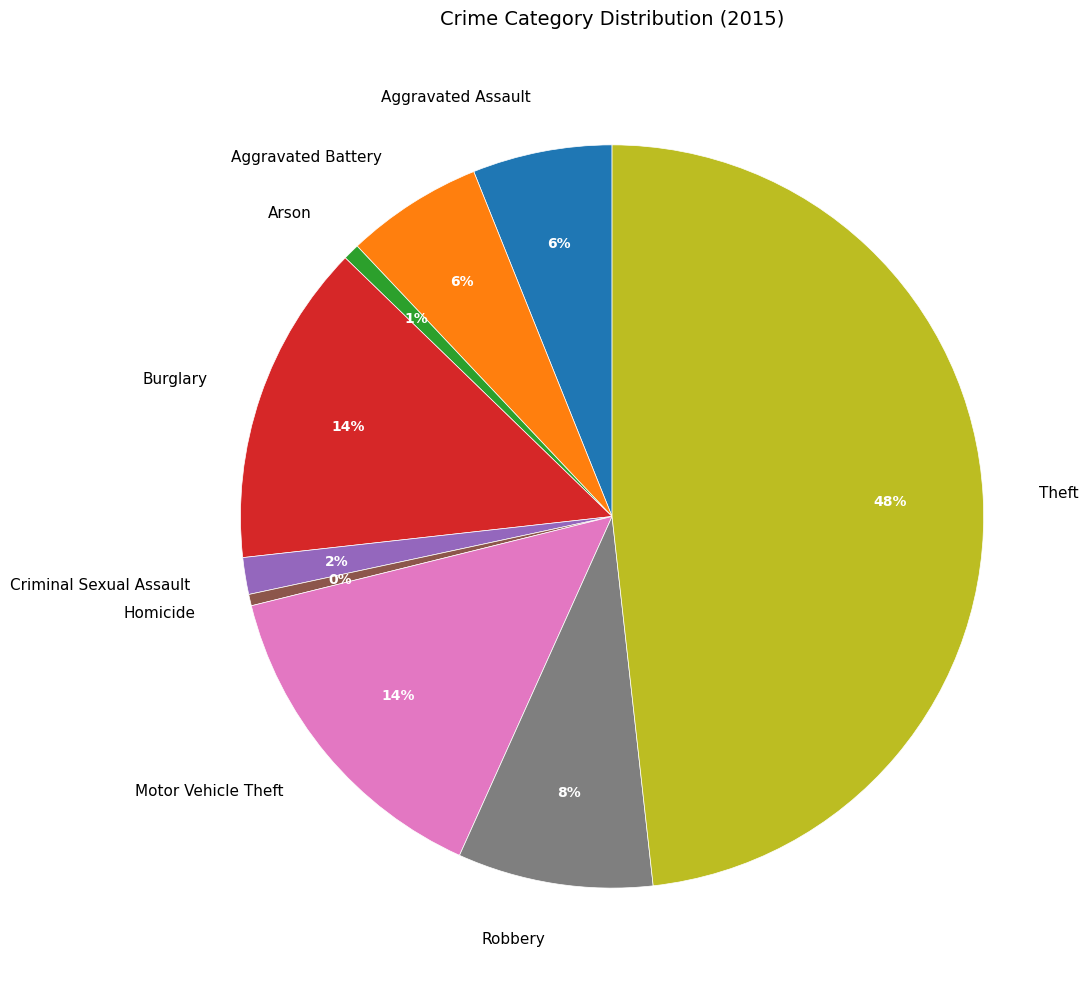

Combined, do Robbery and Aggravated Assault account for over 50%?

No